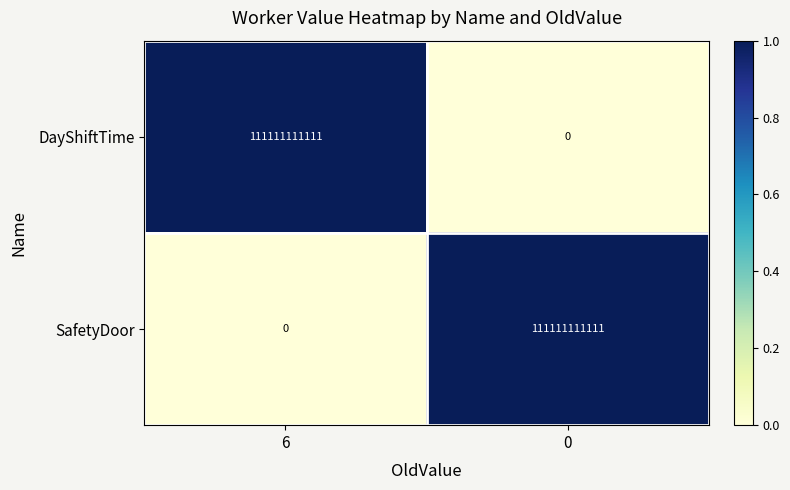

Is the value of DayShiftTime at 0 greater than the value of SafetyDoor at 0?

No